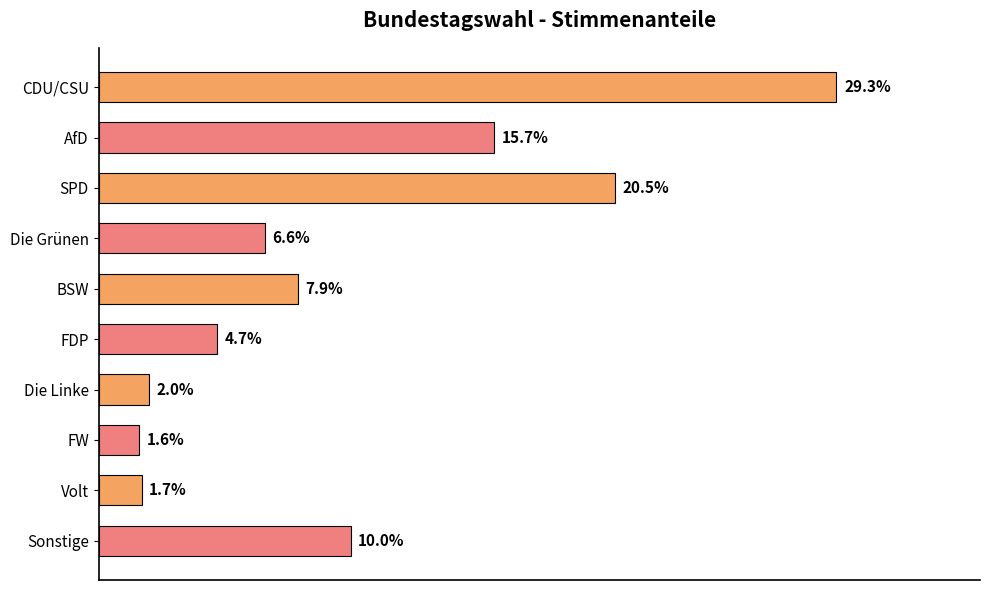

What is the label of the 2nd bar from the top?

AfD